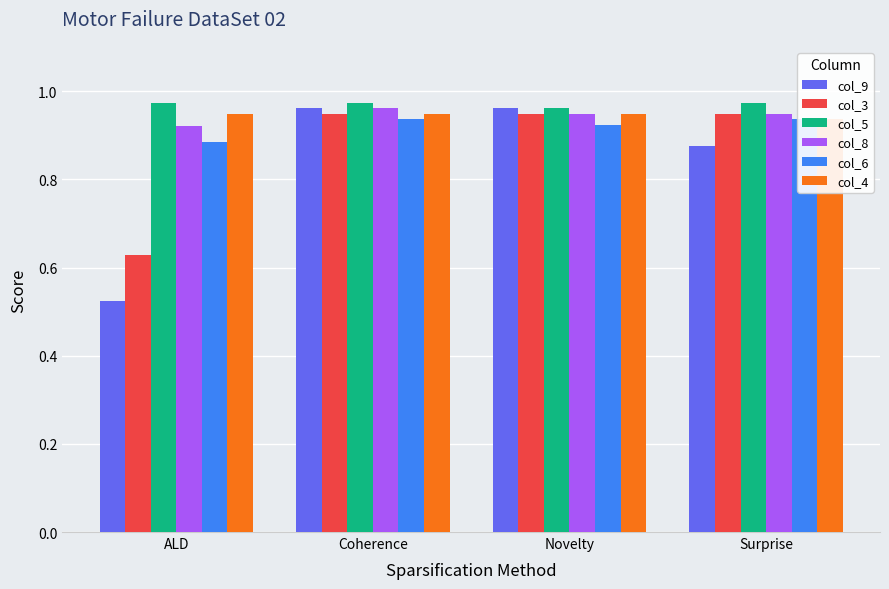

Reading right to left, extract all data points from this chart.

col_9: Surprise=0.9	Novelty=1.0	Coherence=1.0	ALD=0.5
col_3: Surprise=0.9	Novelty=0.9	Coherence=0.9	ALD=0.6
col_5: Surprise=1.0	Novelty=1.0	Coherence=1.0	ALD=1.0
col_8: Surprise=0.9	Novelty=0.9	Coherence=1.0	ALD=0.9
col_6: Surprise=0.9	Novelty=0.9	Coherence=0.9	ALD=0.9
col_4: Surprise=0.9	Novelty=0.9	Coherence=0.9	ALD=0.9